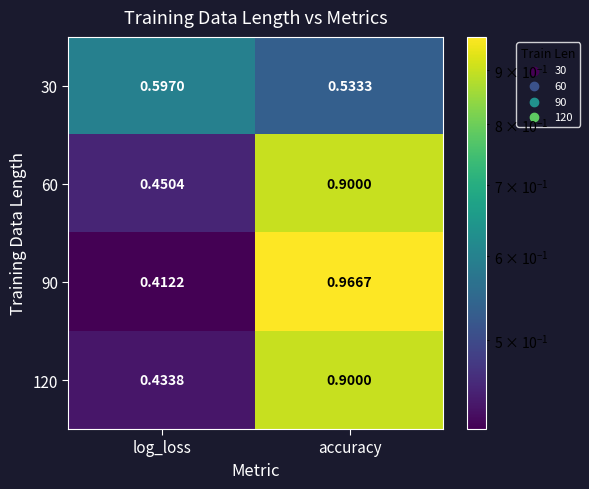

At which label is 90 closest to 0?

log_loss